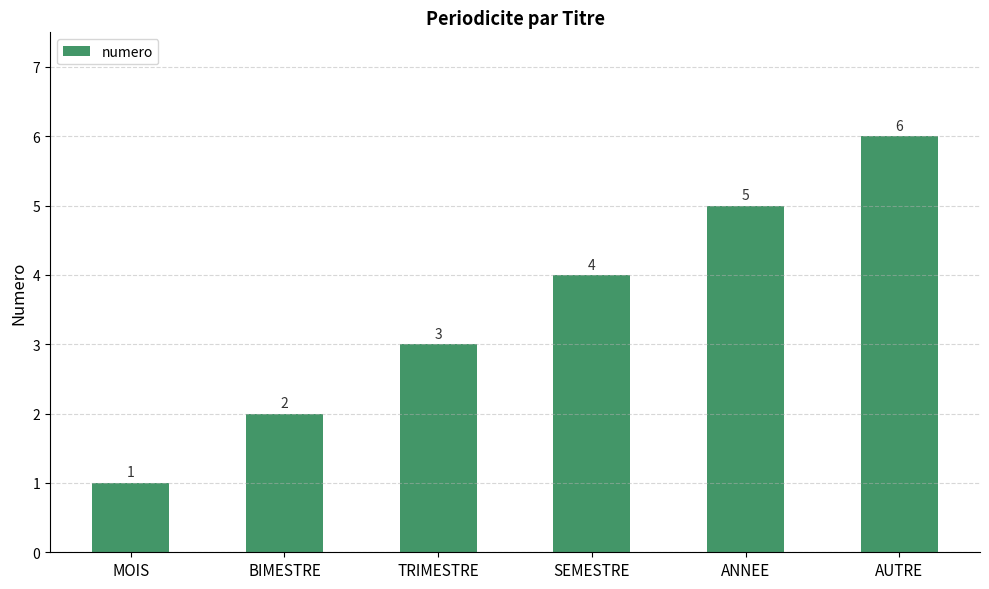

At which label is the value closest to 3?

TRIMESTRE